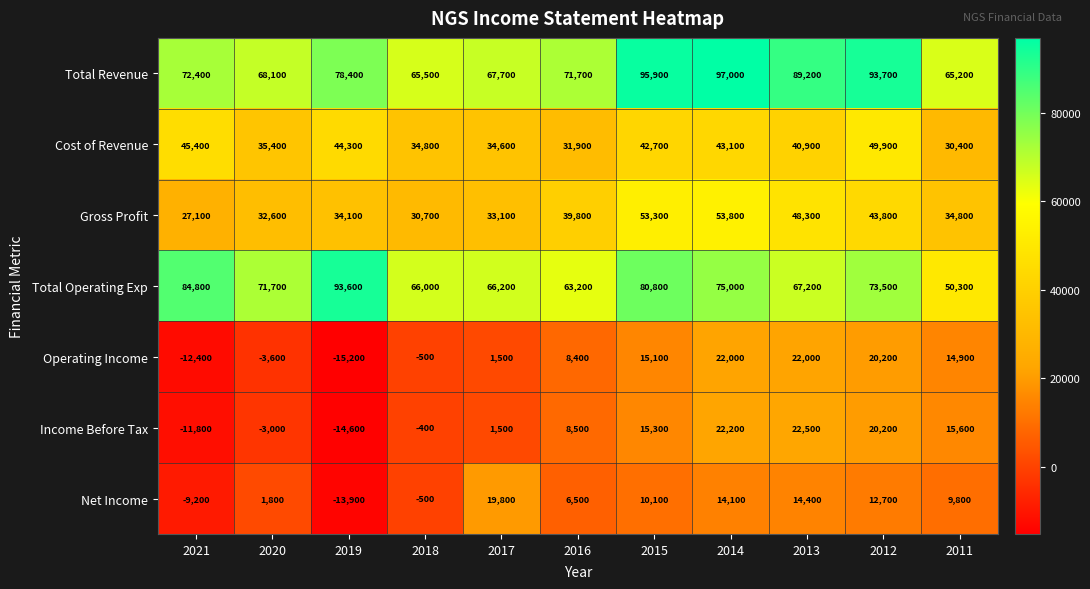

What is the difference between the maximum and second lowest values in the Total Revenue series?

31500